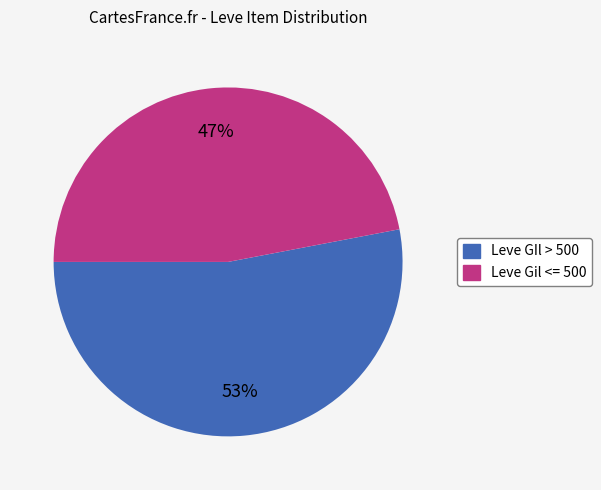

Does any single category account for the majority?

Yes